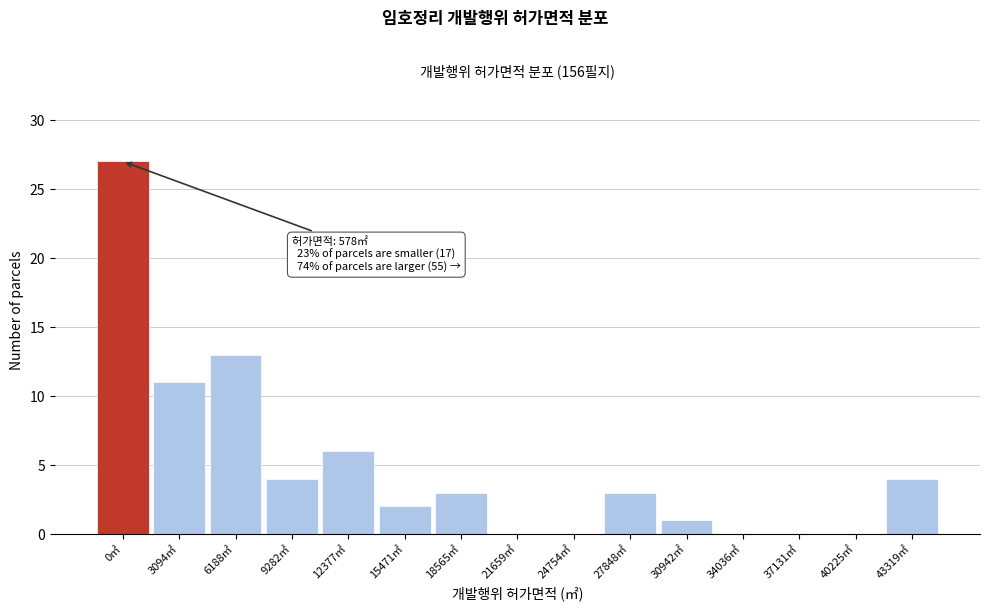

Reading right to left, transcribe all the data shown in this chart.

43319㎡=4	40225㎡=0	37131㎡=0	34036㎡=0	30942㎡=1	27848㎡=3	24754㎡=0	21659㎡=0	18565㎡=3	15471㎡=2	12377㎡=6	9282㎡=4	6188㎡=13	3094㎡=11	0㎡=27